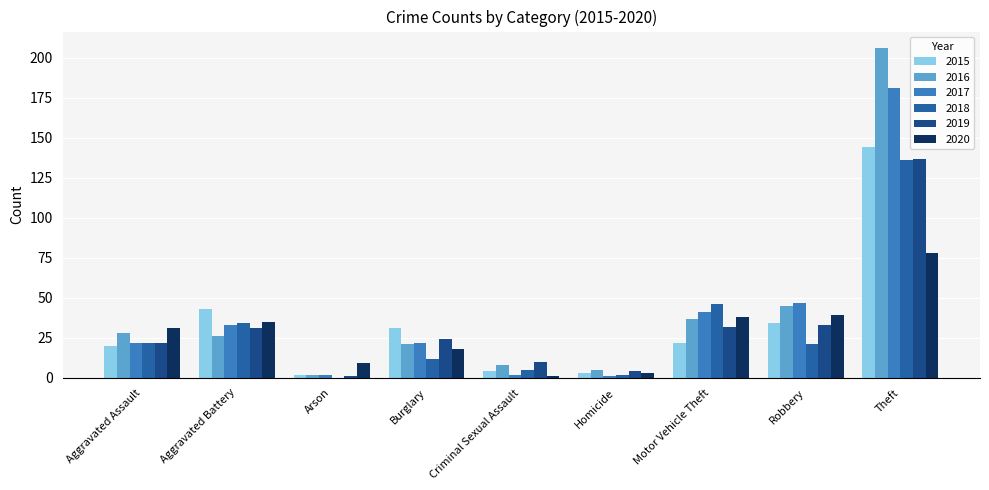

Which series has the largest total across all categories?

2016